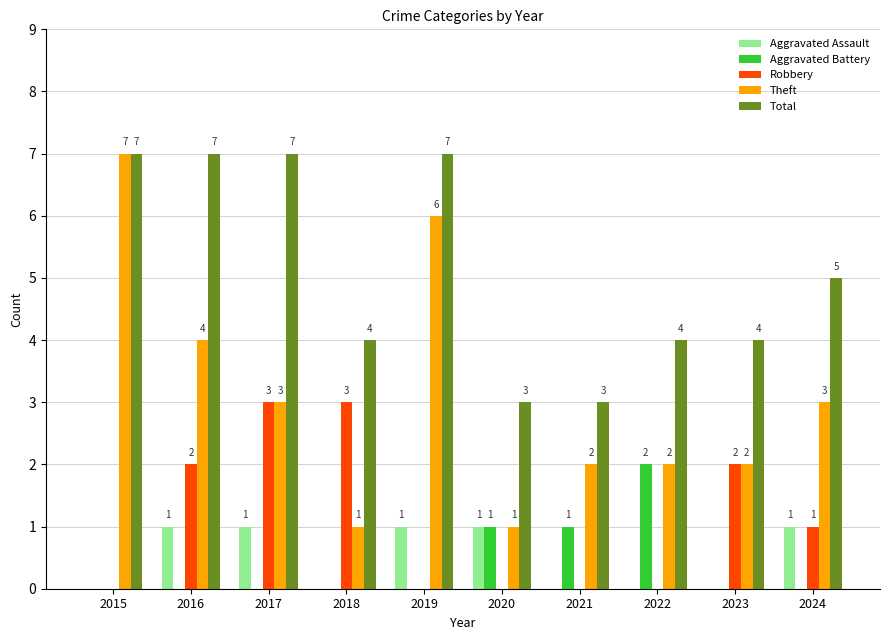

Which series has the largest total across all categories?

Total